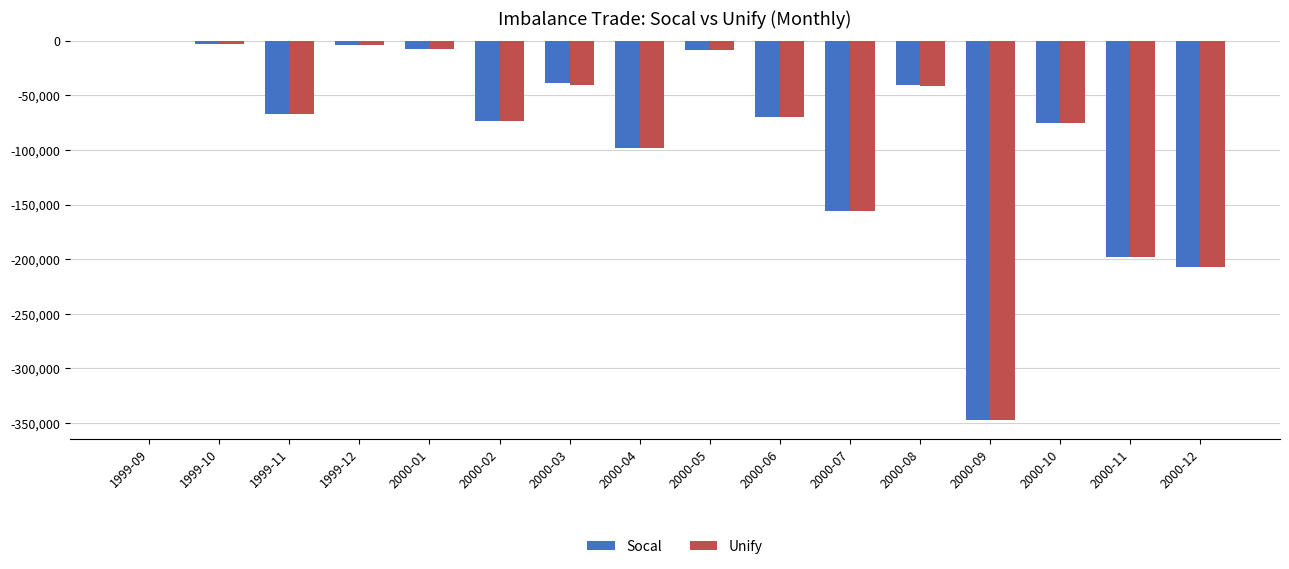

What is the average value of the Socal series?

-86981